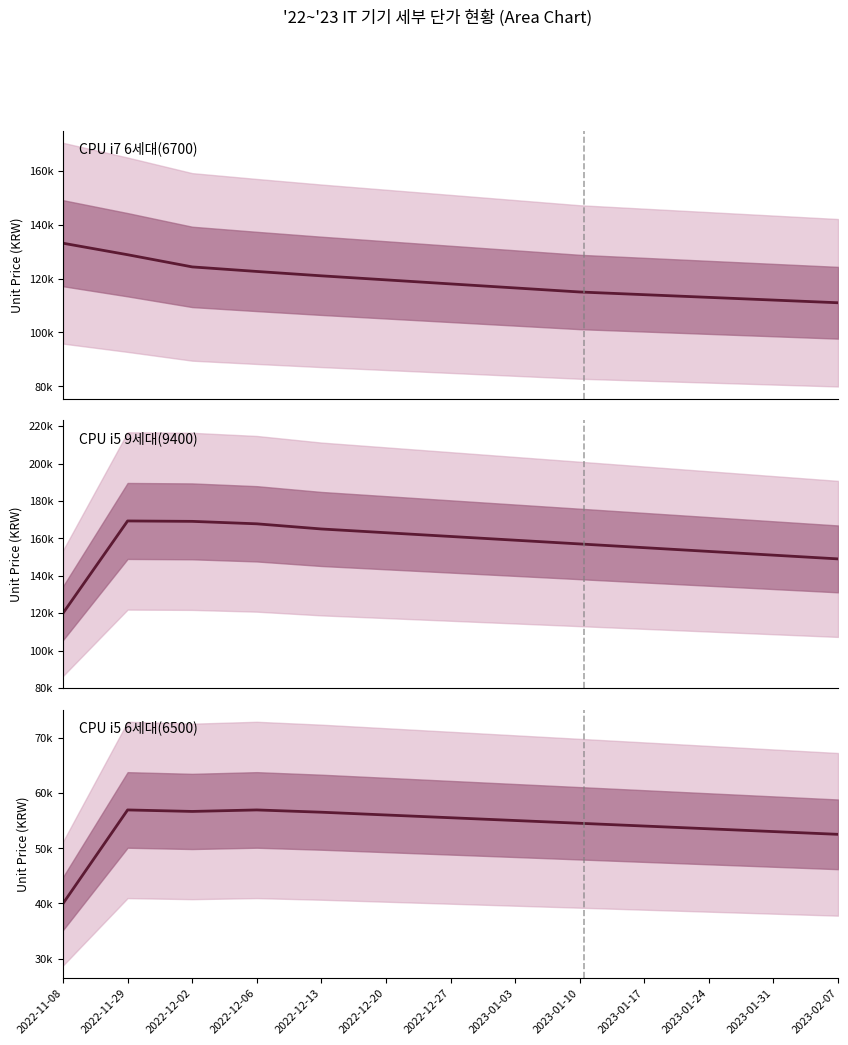

List the series in order of their peak value, highest first.

CPU i5 9세대(9400), CPU i7 6세대(6700), CPU i5 6세대(6500)